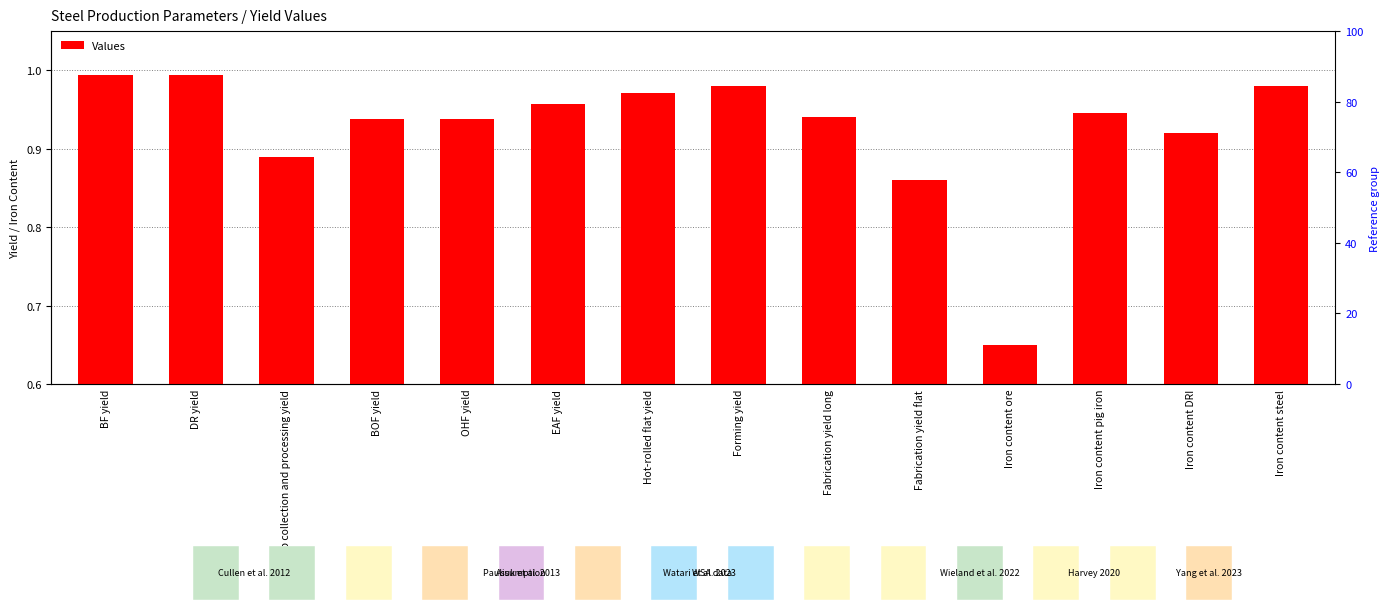

What is the label of the 7th bar from the right?

Forming yield